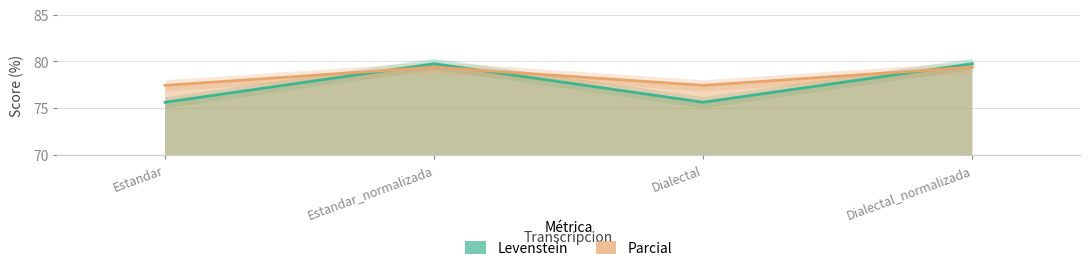

How many data points does each series have?

4